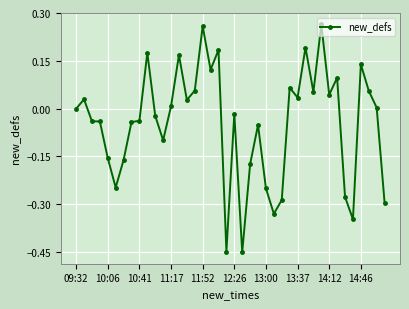

What is the sum of all values?

-1.8